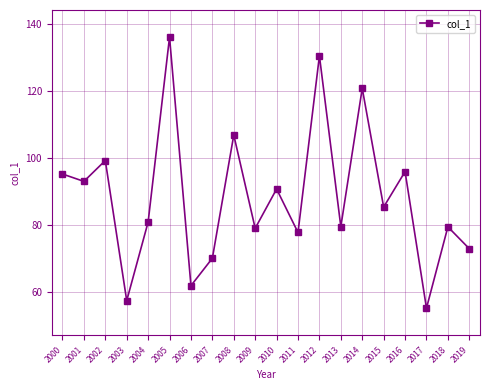

At which category does the data reach its first local valley?

2001